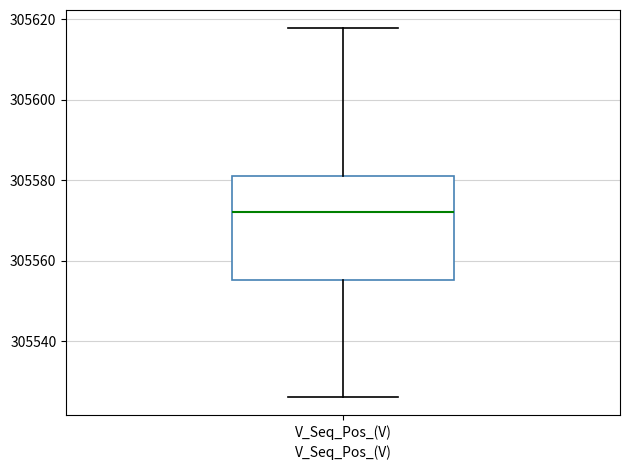

Read this box plot against the y-axis: the position of the median line, the range covered by the box, and the ends of both whiskers. The values are not printed on the chart, so give them approximately, as read against the axis.

median 305572, box 305556 to 305582, whiskers 305526 to 305618